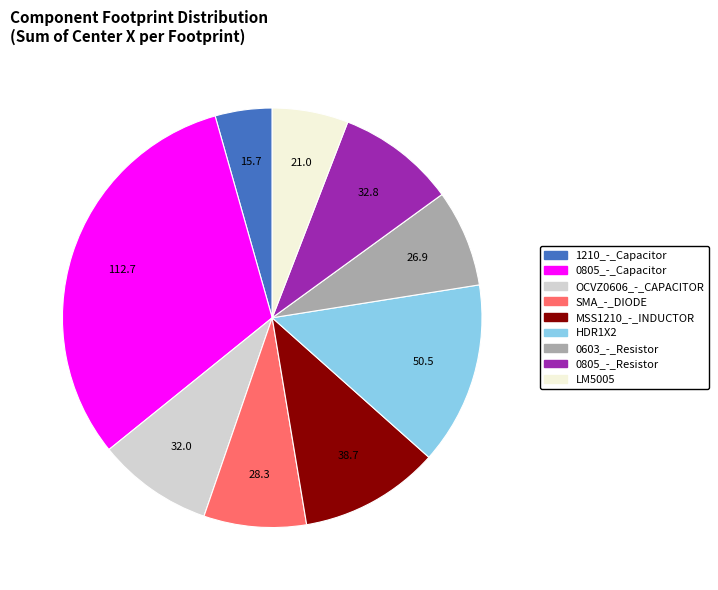

Which category has the smallest portion of the pie?

1210_-_Capacitor